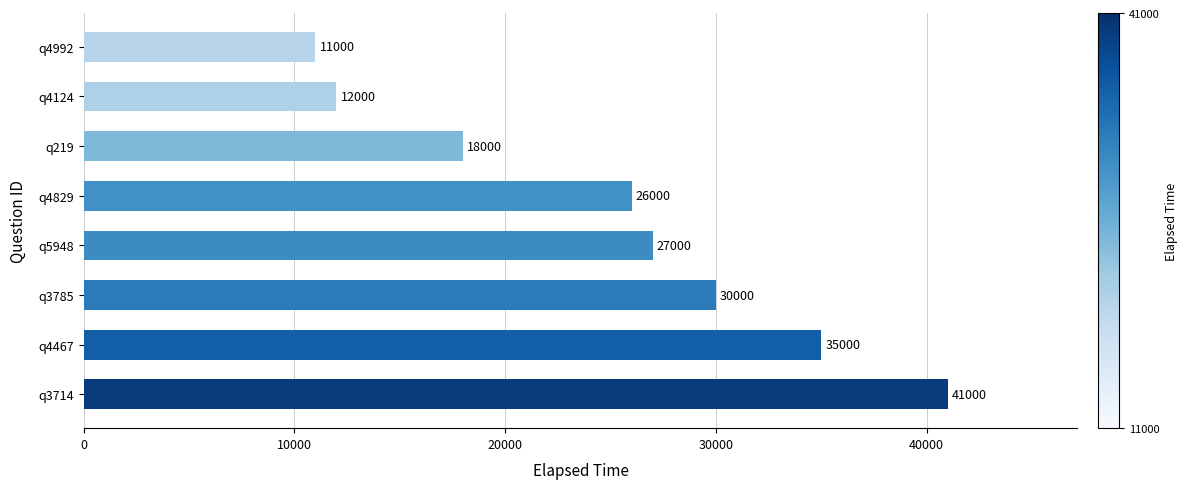

Rank the categories by value from highest to lowest.

q3714, q4467, q3785, q5948, q4829, q219, q4124, q4992